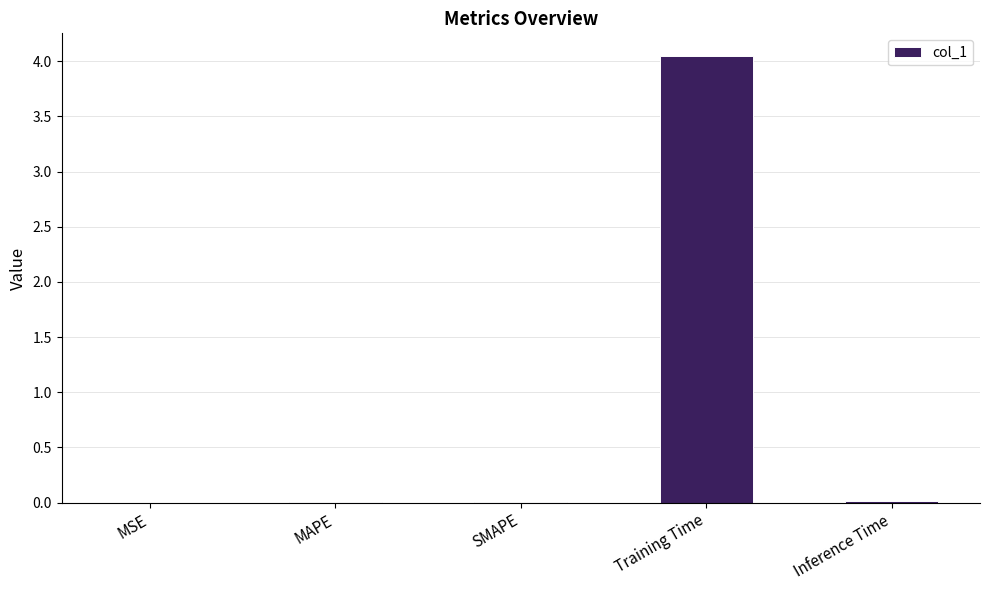

Which label corresponds to the largest value in the chart?

Training Time